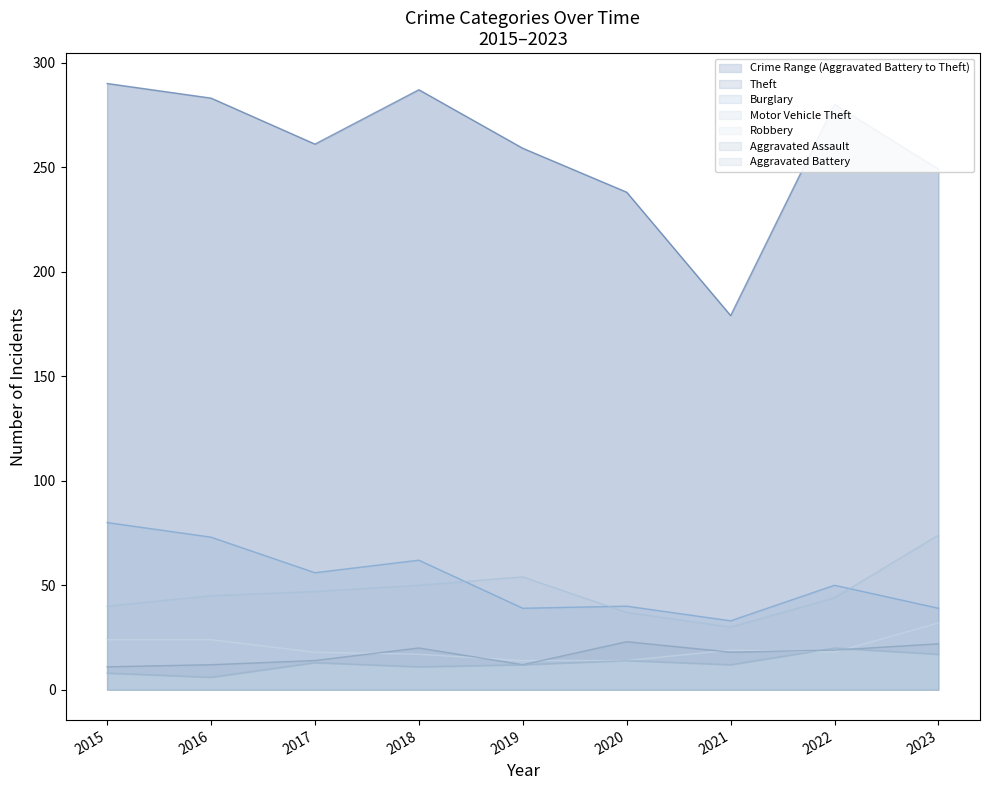

Between 2023 and 2015, which is larger?

2015